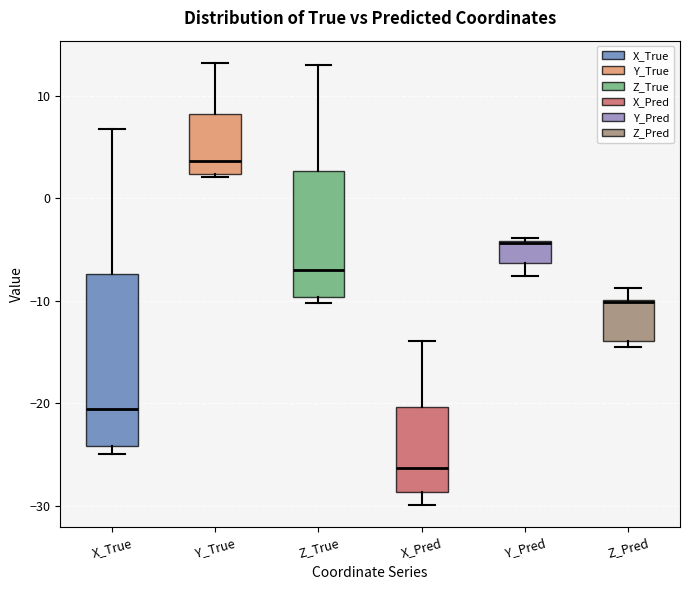

Reading left to right, transcribe this box plot: for each box, give where its median line is, the range the box spans, and where its two whiskers end, as read against the y-axis. The values are not printed on the chart, so give them approximately, as read against the axis.

X_True: median -21, box -24 to -7, whiskers -25 to 7
Y_True: median 4, box 2 to 8, whiskers 2 to 13
Z_True: median -7, box -10 to 3, whiskers -10 (just below the box's lower edge) to 13
X_Pred: median -26, box -29 to -20, whiskers -30 to -14
Y_Pred: median -4, box -6 to -4, whiskers -8 to -4
Z_Pred: median -10 (drawn on the box's upper edge), box -14 to -10, whiskers -14 (just below the box's lower edge) to -9